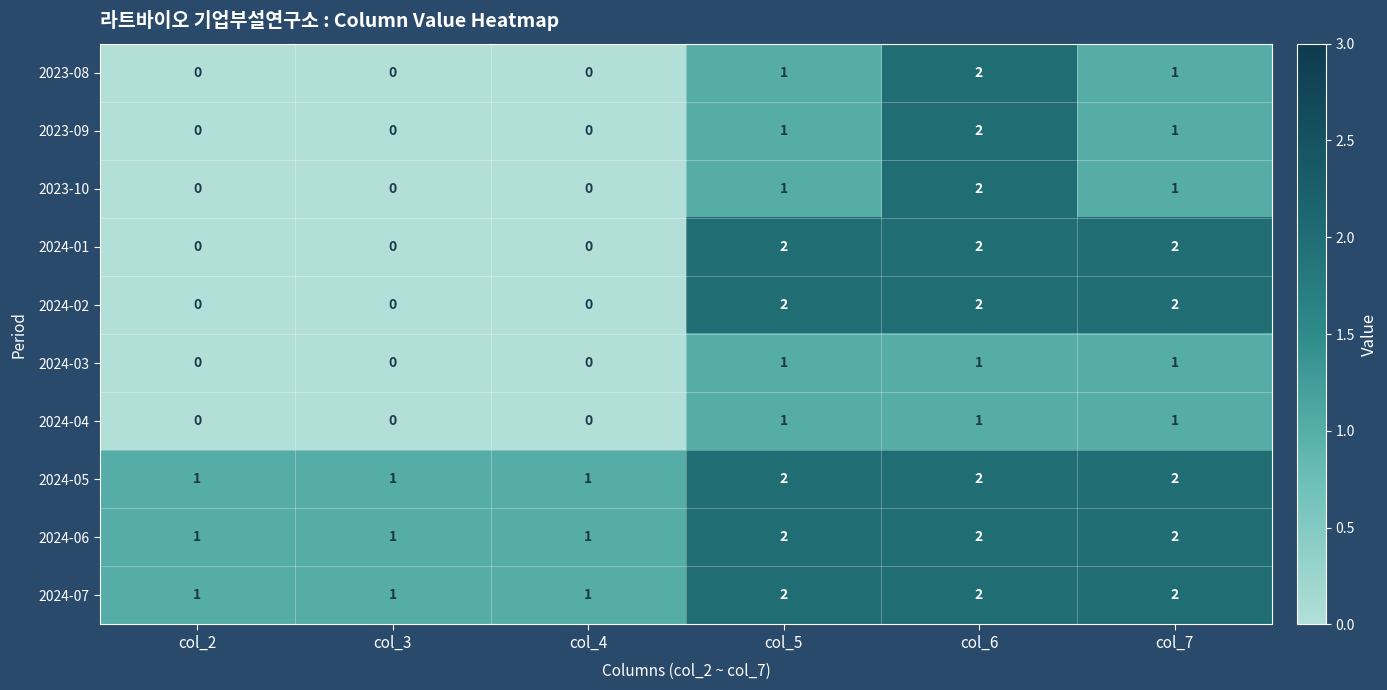

What is the sum of the 2024-06 values at col_6 and col_2?

3